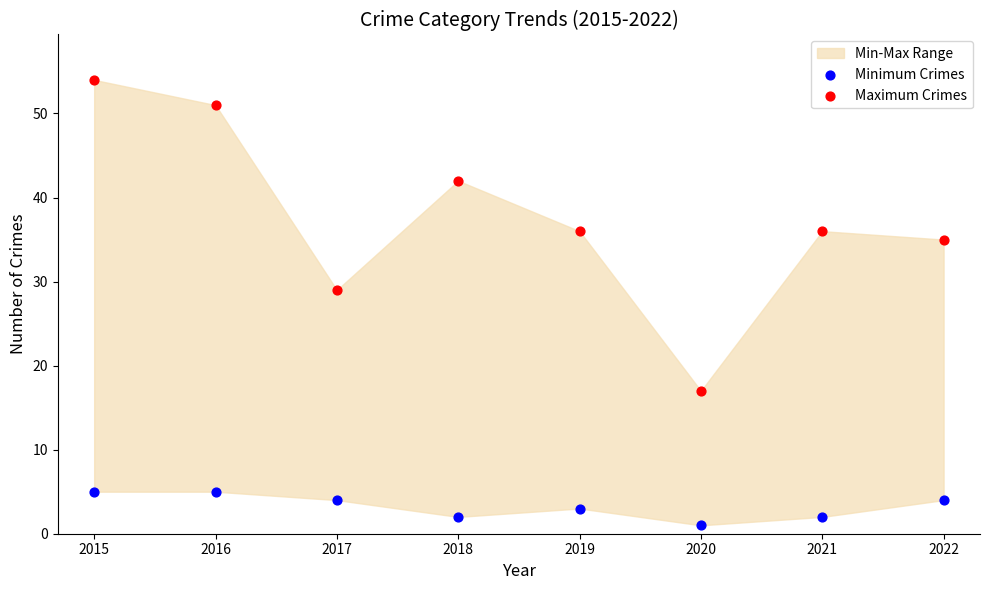

Across all series, what Y value is closest to 27?

29